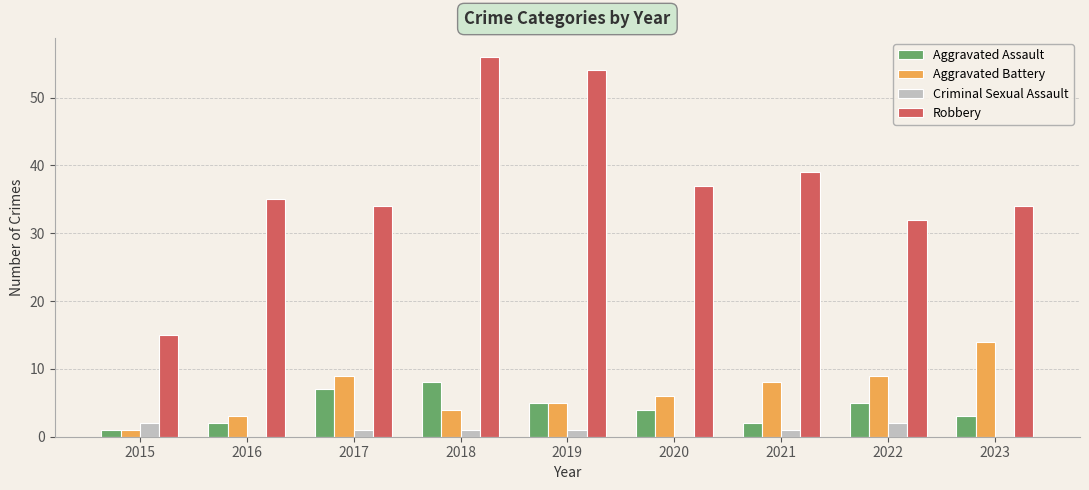

At which label does Aggravated Battery first exceed 6?

2017